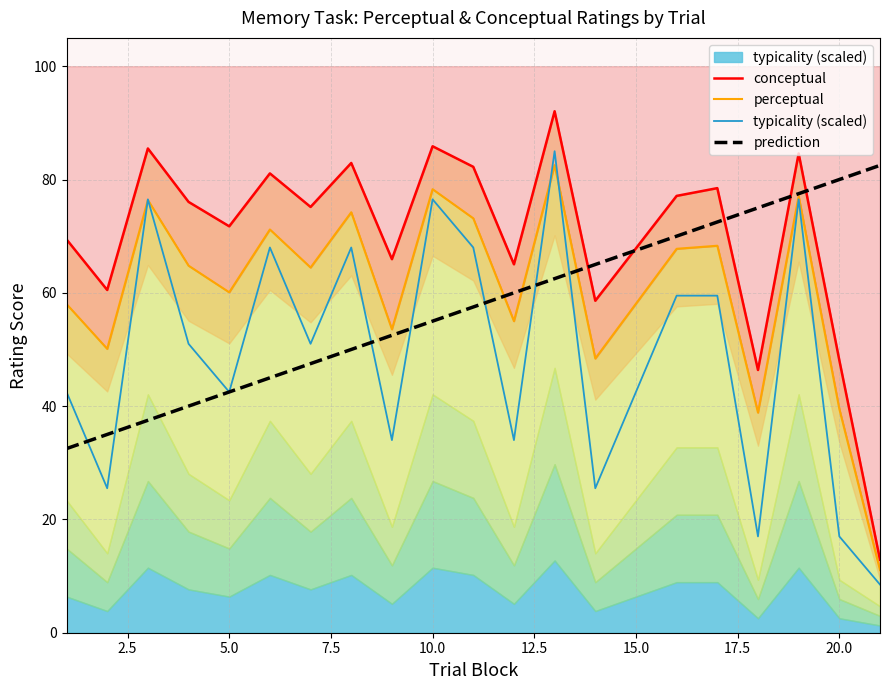

How many interior local valleys does the typicality (scaled) series have?

7